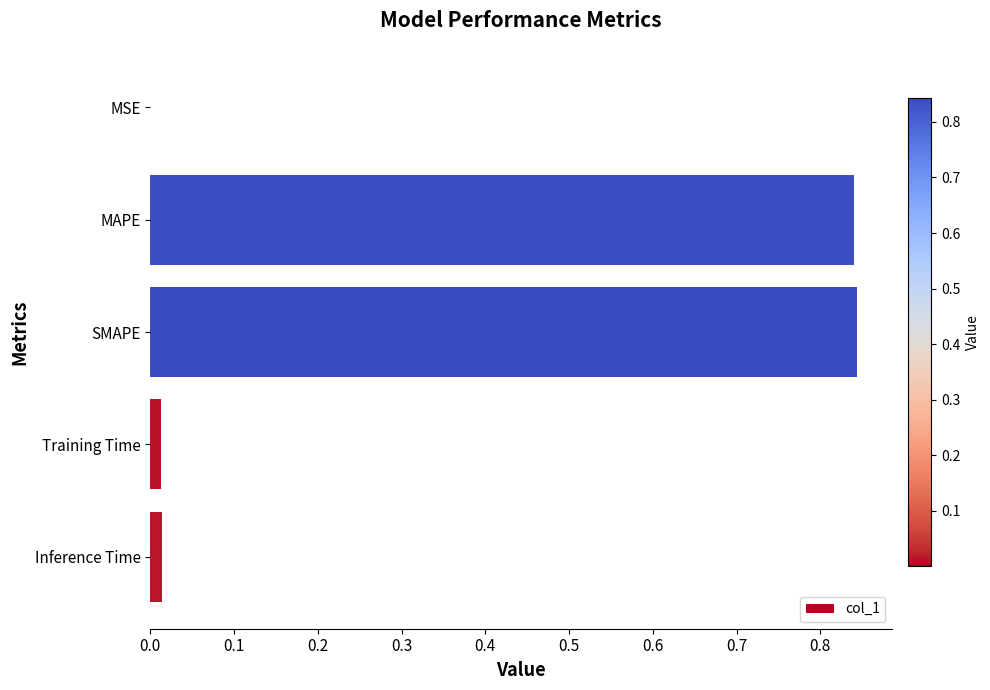

True or false: the data shows 0.0 at MSE.

True